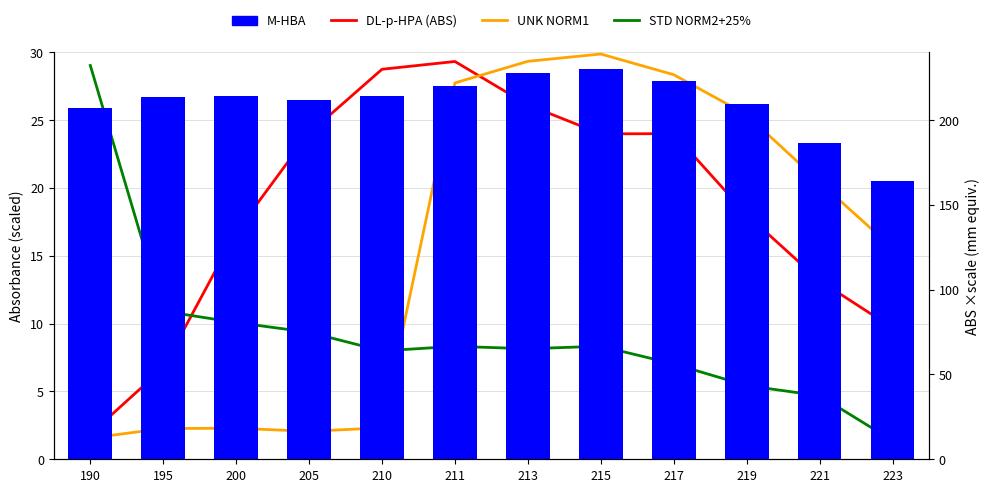

Which label corresponds to the smallest value in the chart?

223